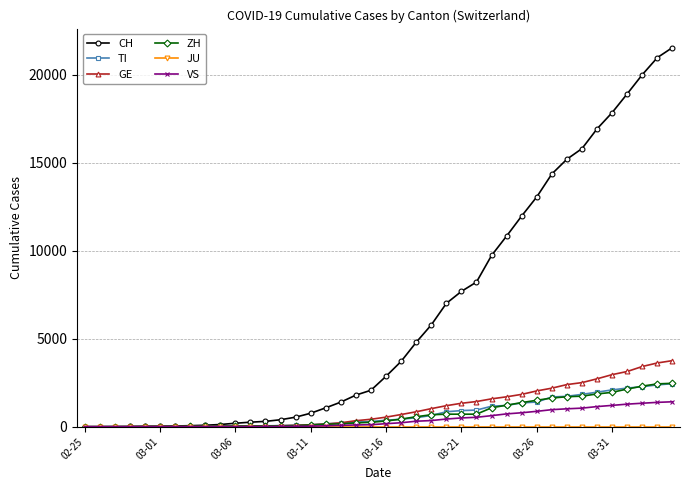

What is the maximum value for TI?

2442